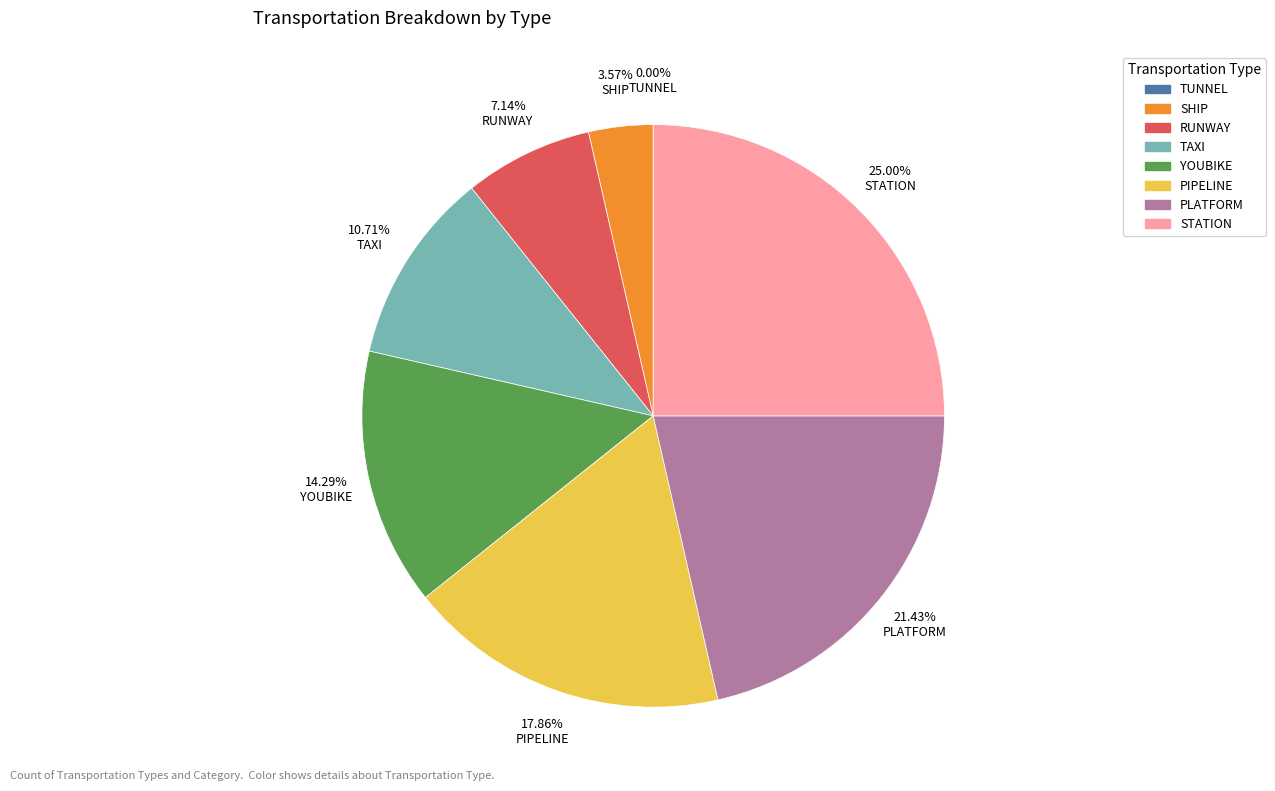

Which slice is the largest?

STATION